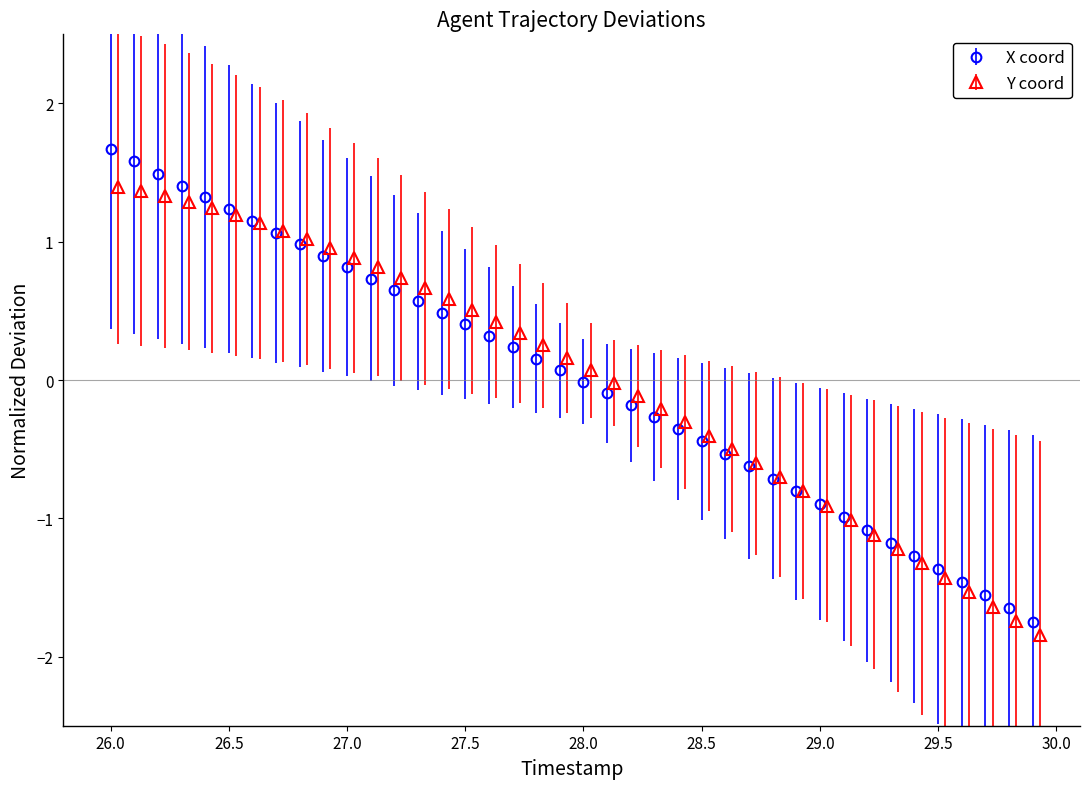

What is the value of the X point at the 40th from the left?

-1.7